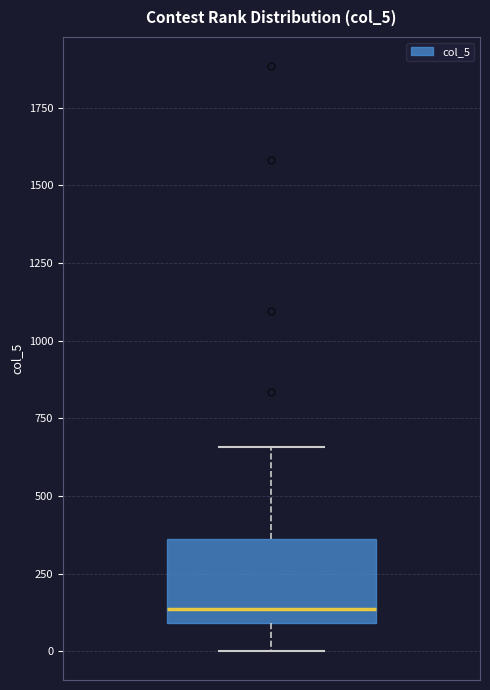

Transcribe this box plot: give where the median line is, the range the box spans, and where the two whiskers end, as read against the y-axis. The values are not printed on the chart, so give them approximately, as read against the axis.

median 150, box 100 to 350, whiskers 0 to 650